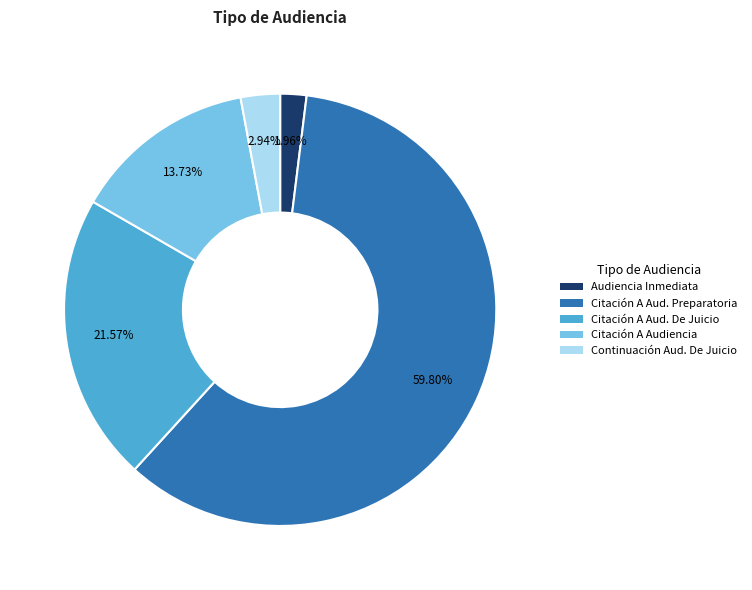

Does any single category account for the majority?

Yes